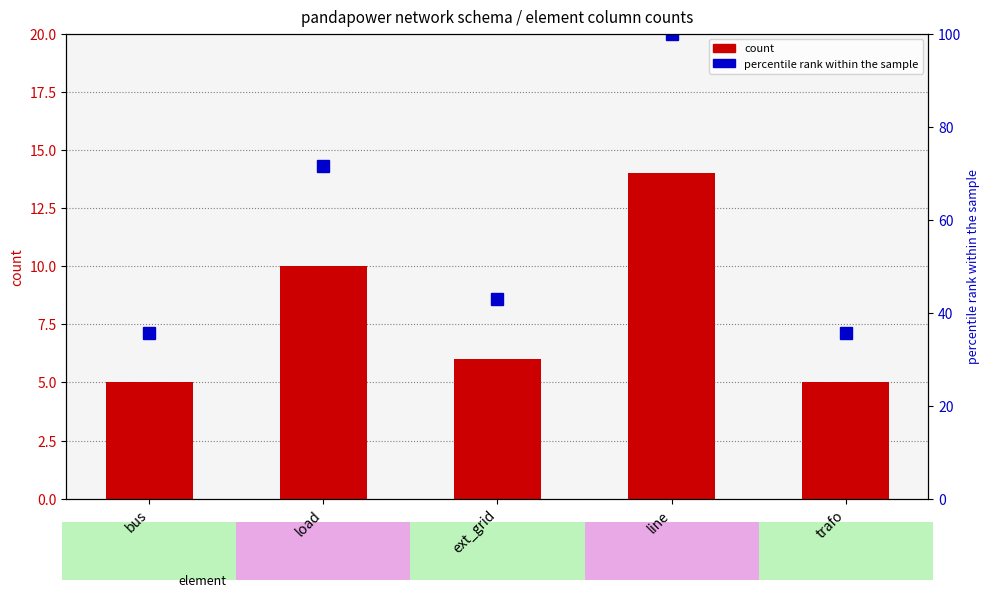

The count series shows 10.0 at load. True or false?

True